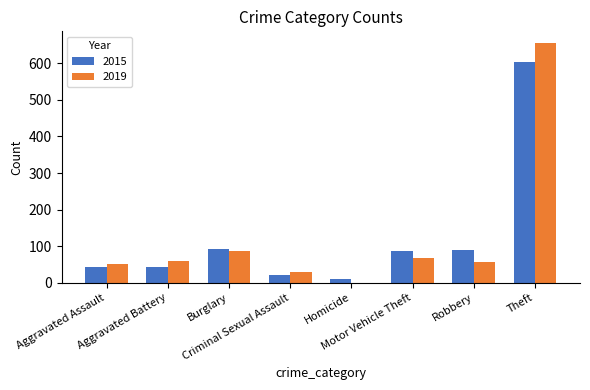

What is the maximum value for 2015?

603